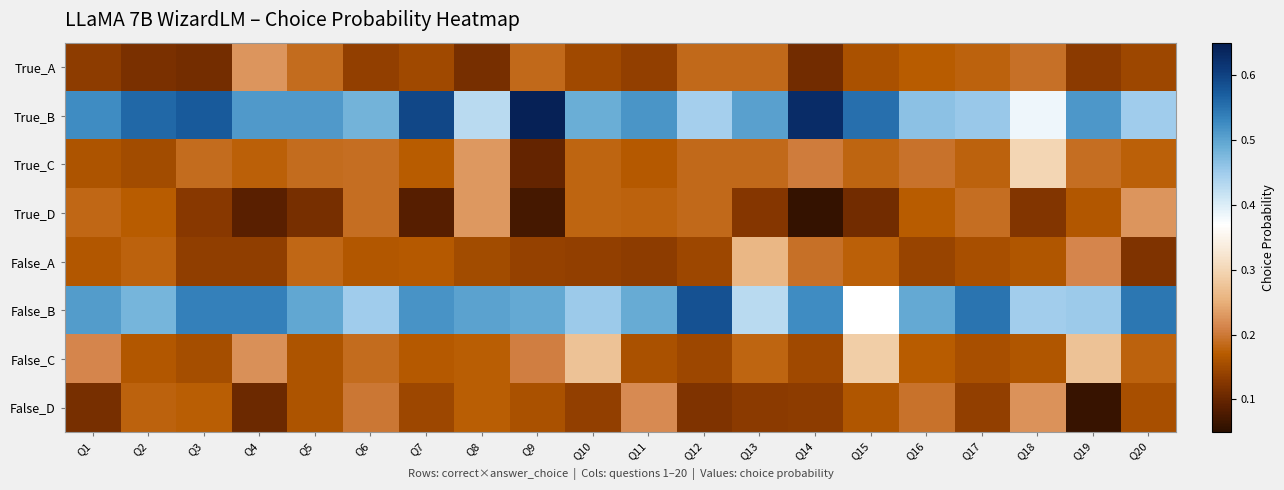

Which series has the widest spread of values?

True_B